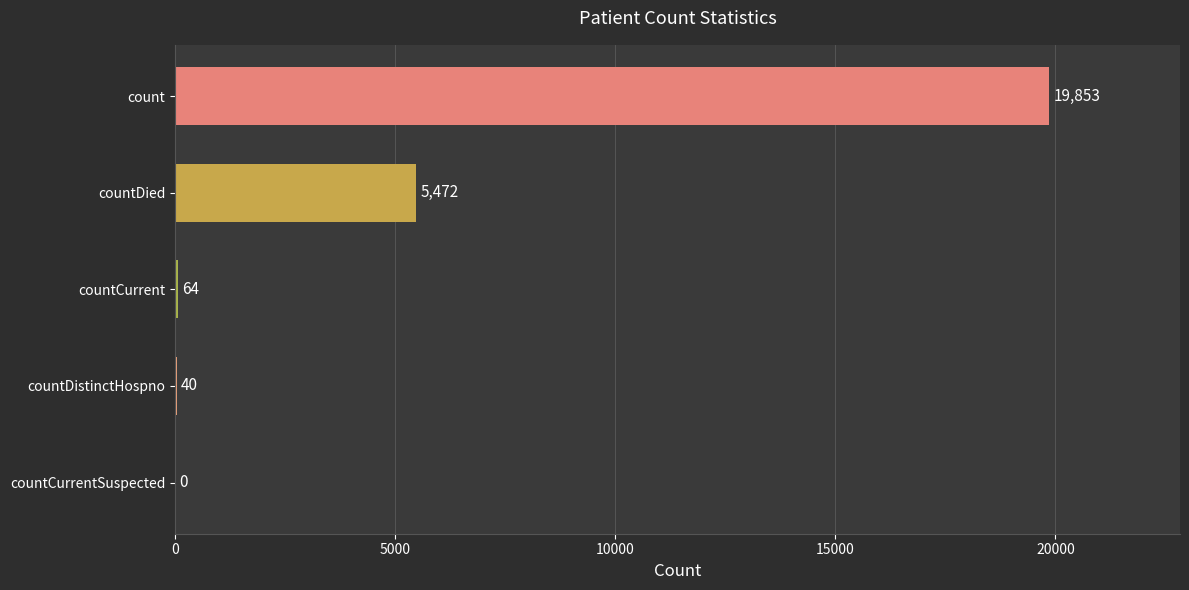

Reading top to bottom, extract all data points from this chart.

count=19853	countDied=5472	countCurrent=64	countDistinctHospno=40	countCurrentSuspected=0